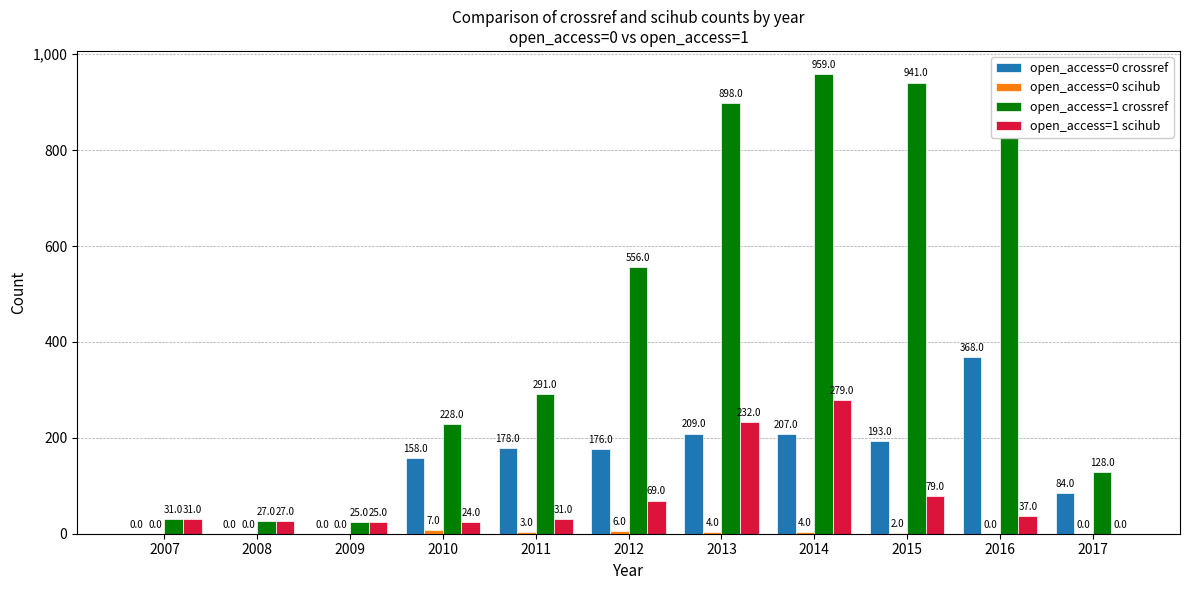

Which label corresponds to the largest value in the chart?

2014